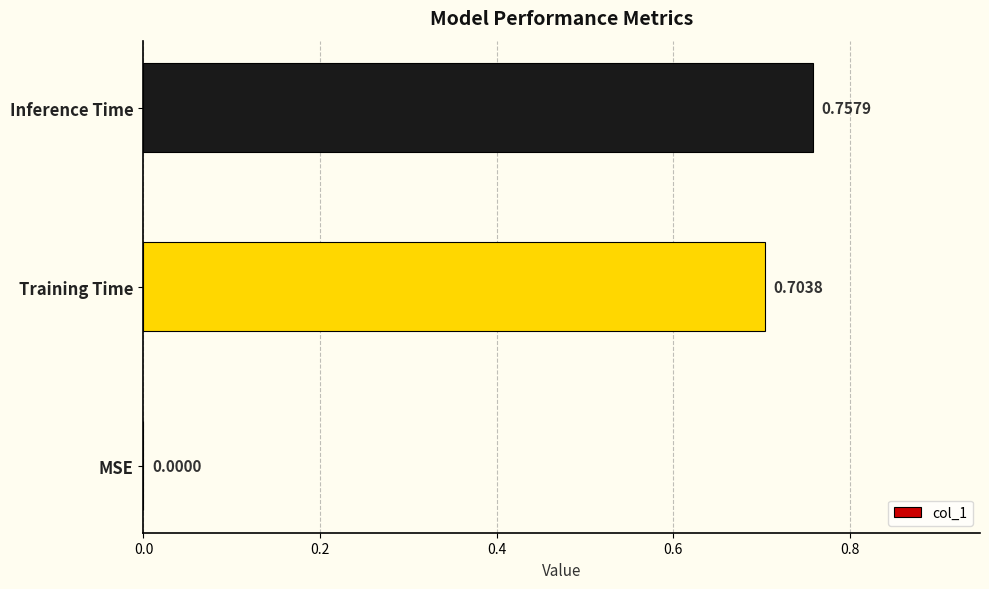

Which has a higher value, Training Time or Inference Time?

Inference Time